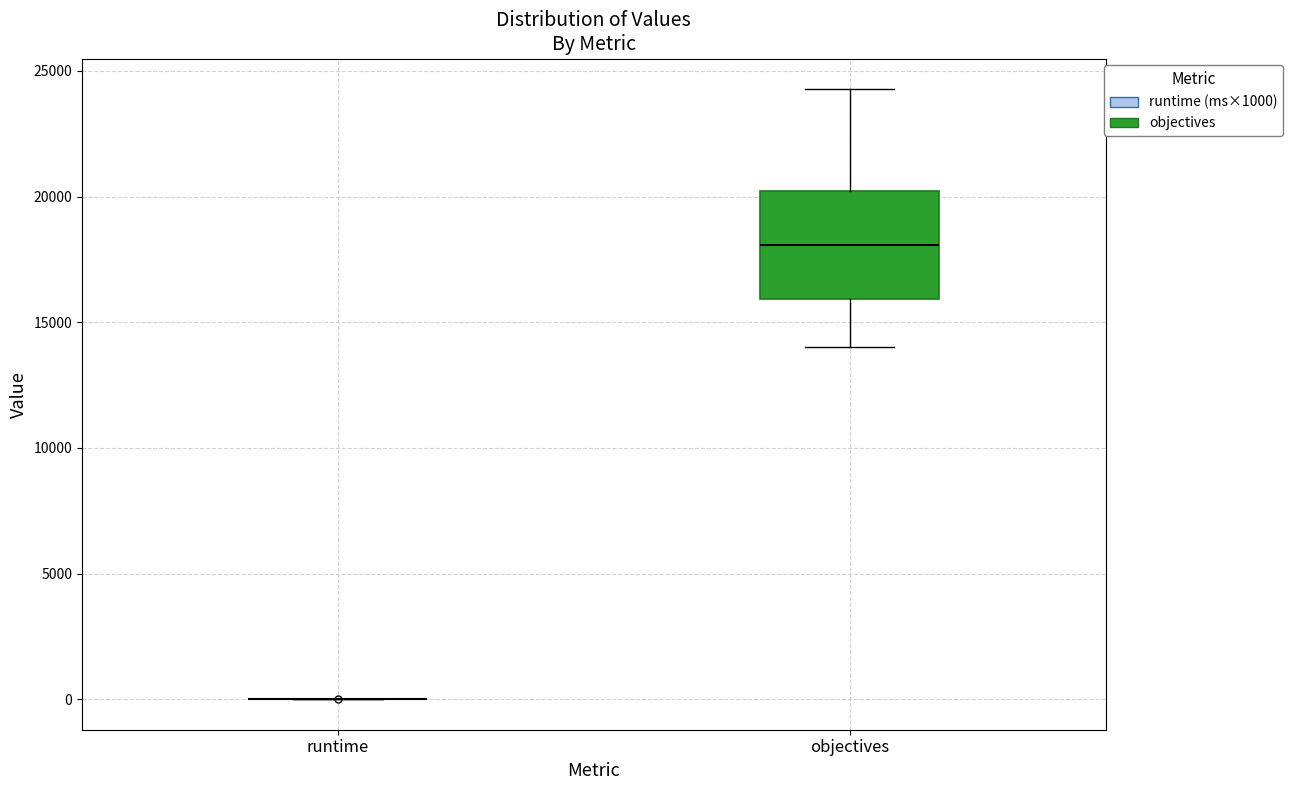

Reading left to right, transcribe this box plot: for each box, give where its median line is, the range the box spans, and where its two whiskers end, as read against the y-axis. The values are not printed on the chart, so give them approximately, as read against the axis.

runtime: box collapsed to a line at 0, whiskers 0 to 0
objectives: median 18000, box 16000 to 20000, whiskers 14000 to 24500